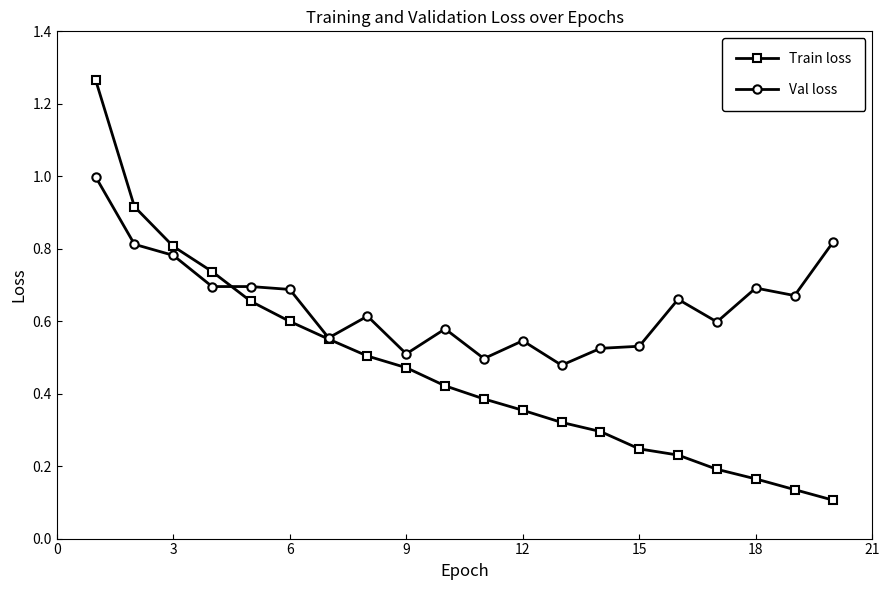

What are all the series names shown in the legend?

Train loss, Val loss